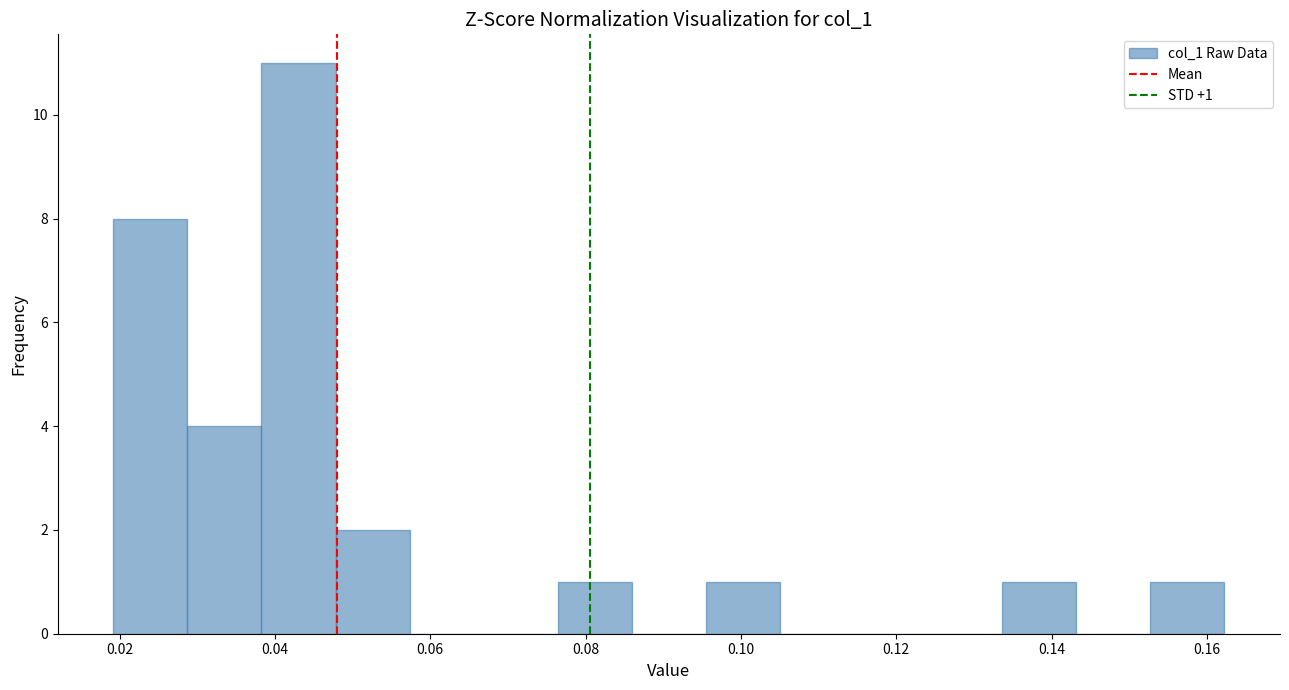

Over which range of the x-axis is the bar tallest?

0.038 to 0.048